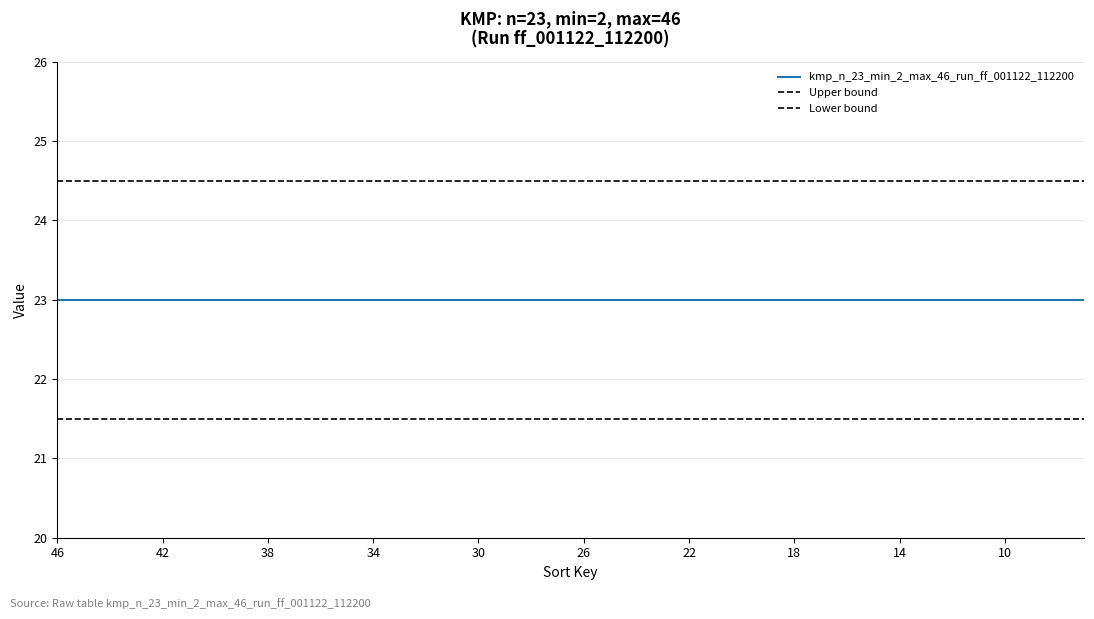

How many lines are shown in the chart?

3